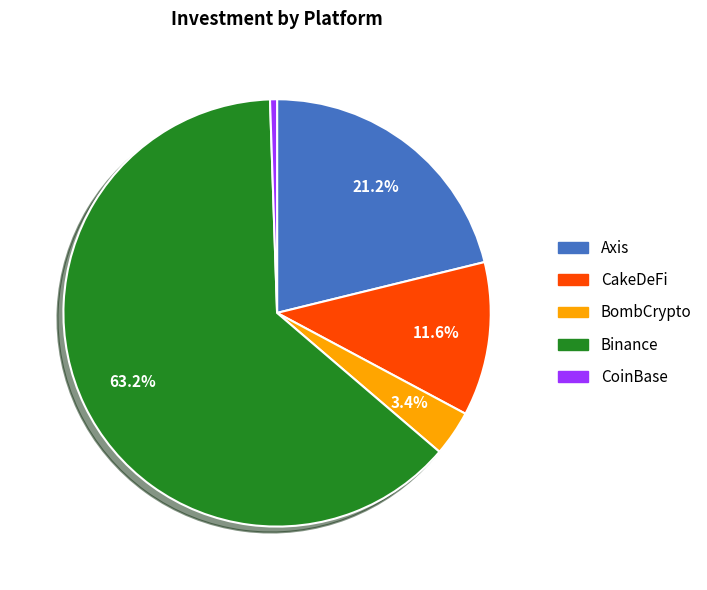

To the nearest percent, what percentage of the pie is CoinBase?

1%